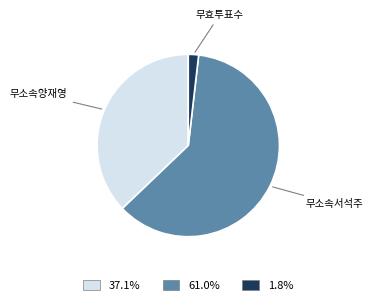

Is there a majority slice in this chart?

Yes